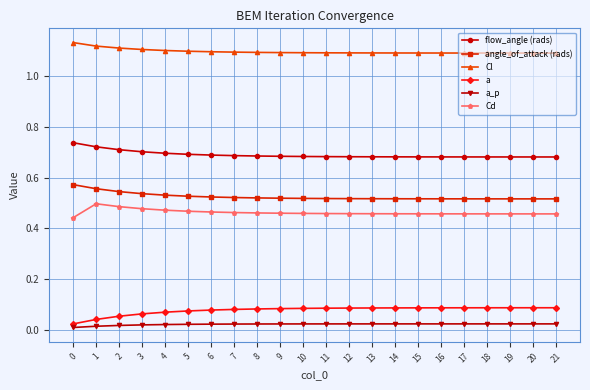

What are all the series names shown in the legend?

flow_angle (rads), angle_of_attack (rads), Cl, a, a_p, Cd